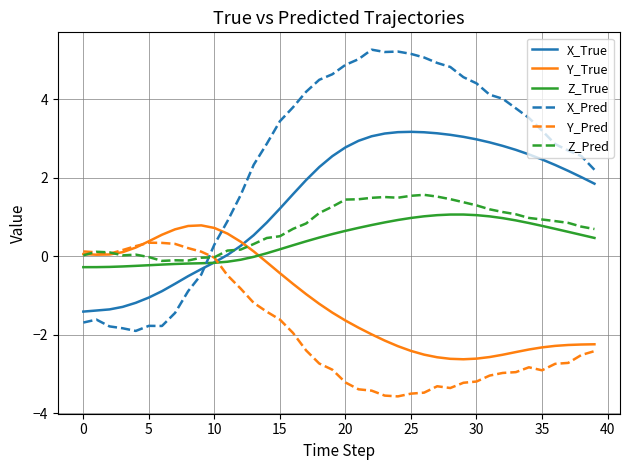

Which series has the widest spread of values?

X_Pred